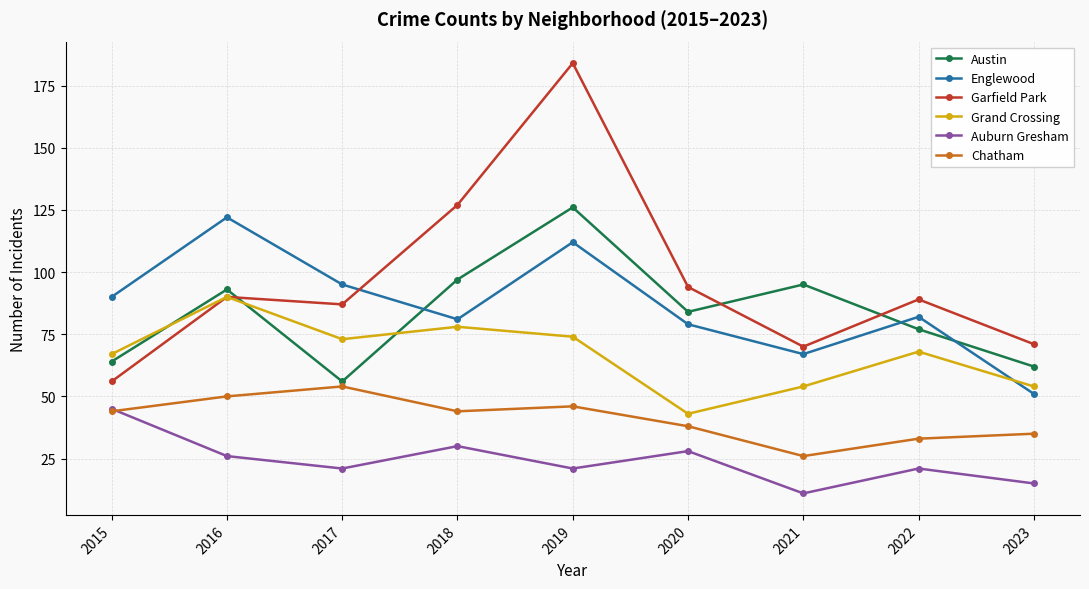

Which series has the largest total across all categories?

Garfield Park